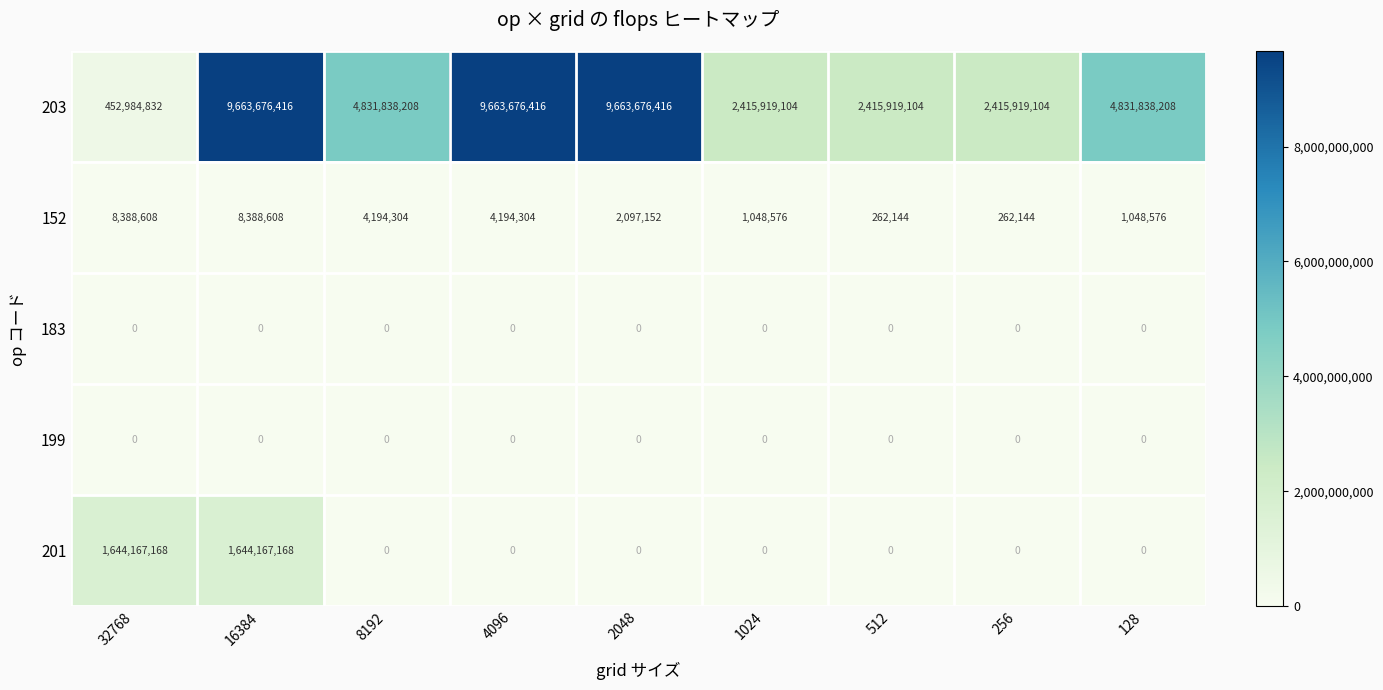

Which series has the widest spread of values?

203